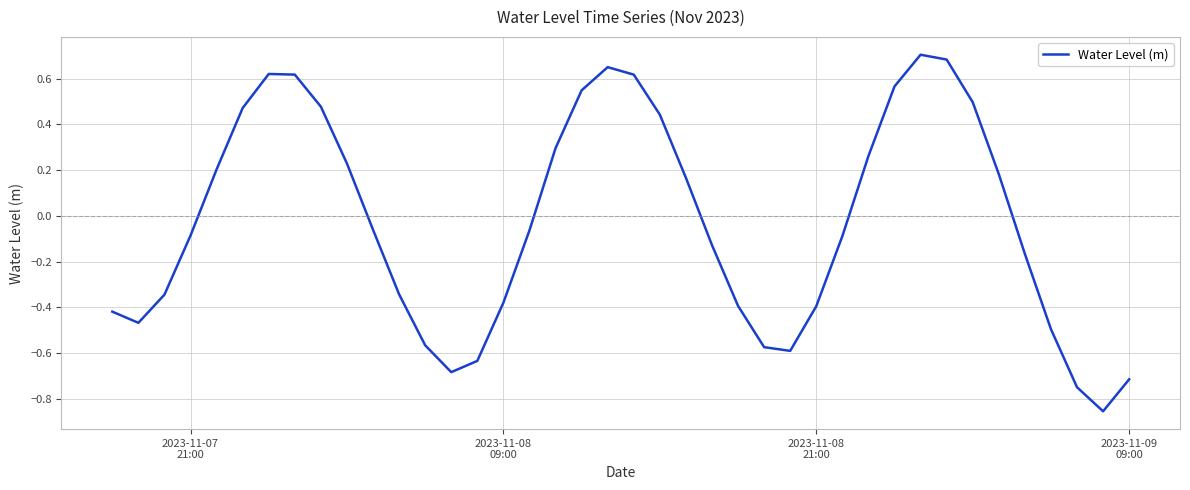

What is the difference between the maximum and minimum values?

1.6